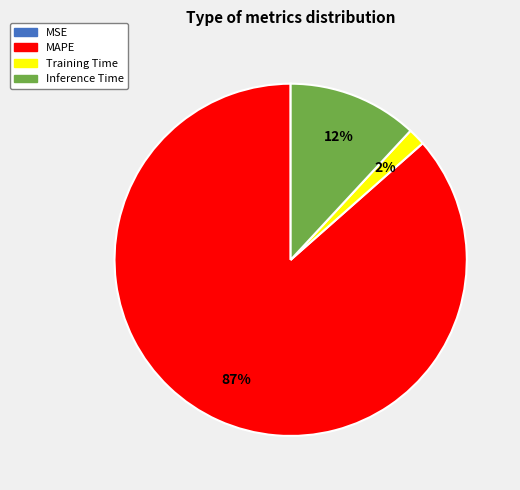

What is the largest slice in the pie chart?

MAPE